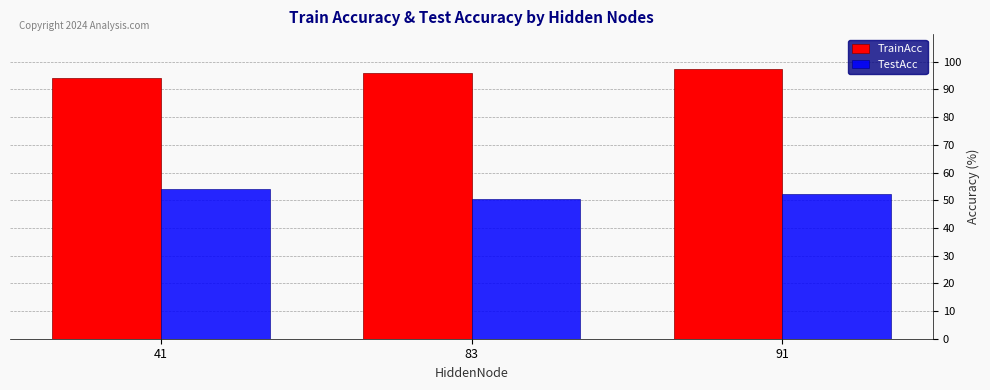

At how many categories does at least one series exceed 76?

3